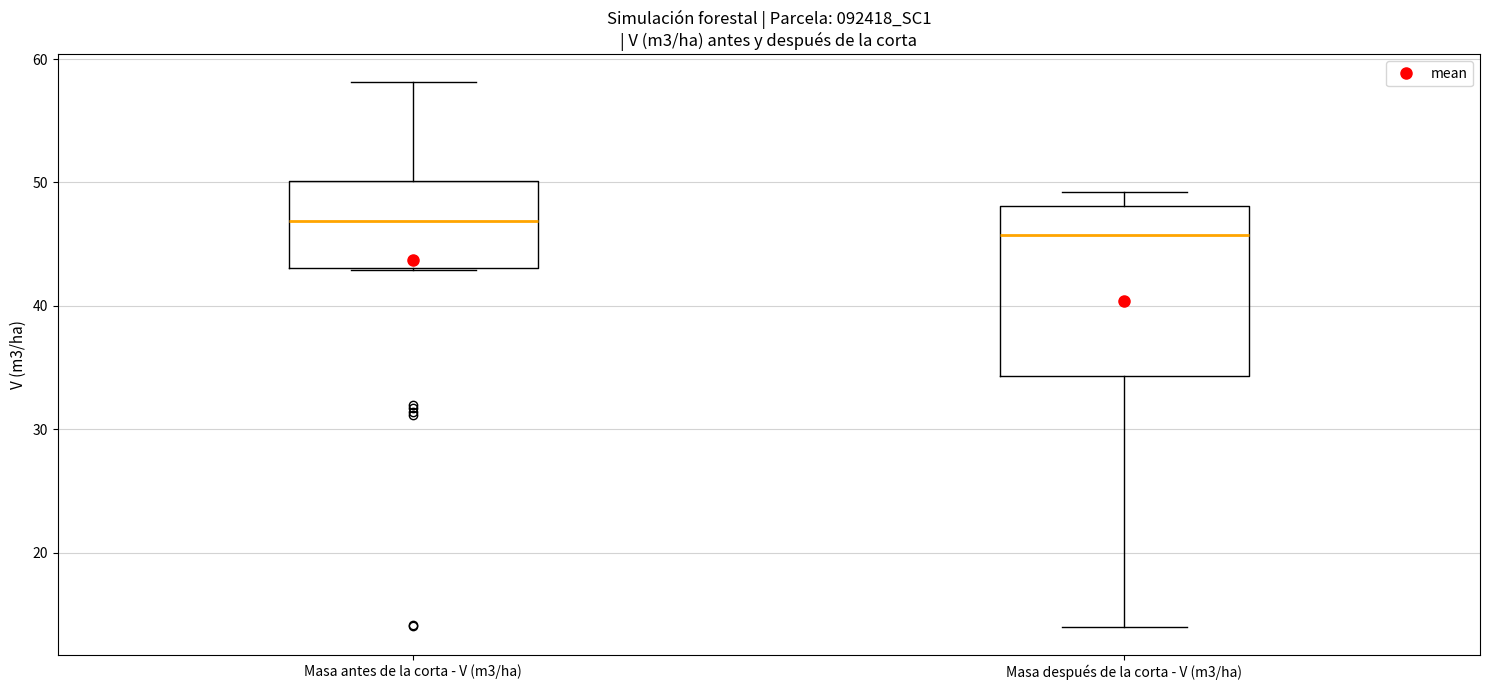

Reading left to right, read every box against the y-axis: the position of its median line, the range the box covers, and the ends of its whiskers. The values are not printed on the chart, so give them approximately, as read against the axis.

Masa antes de la corta - V (m3/ha): median 47, box 43 to 50, whiskers 43 to 58
Masa después de la corta - V (m3/ha): median 46, box 34 to 48, whiskers 14 to 49